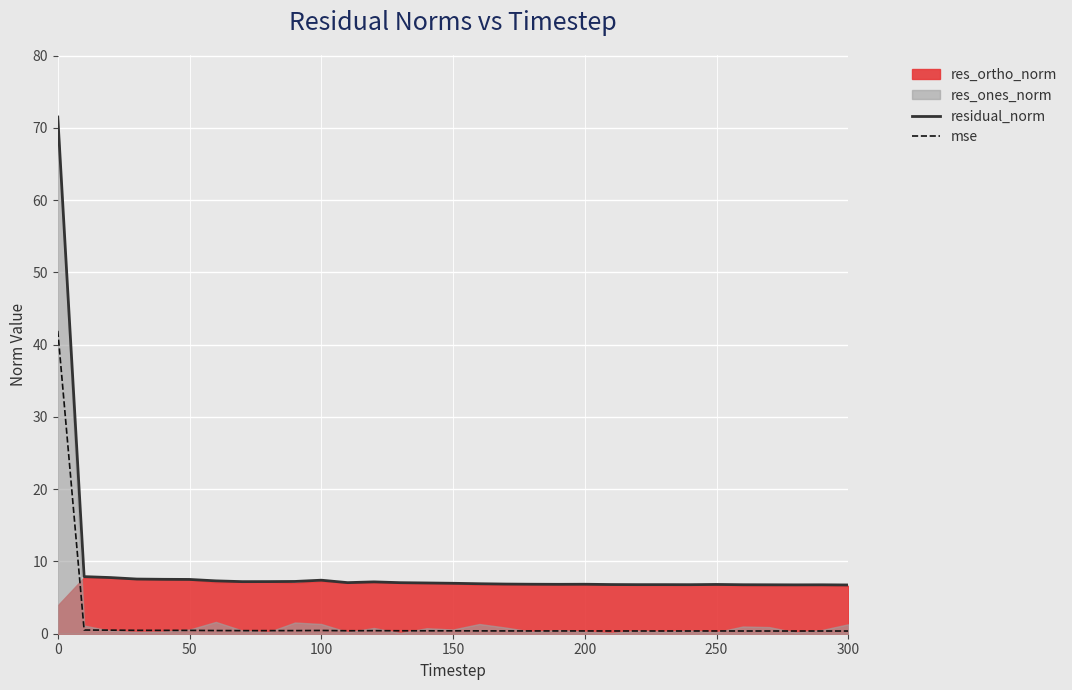

True or false: mse and residual_norm intersect in this chart.

False